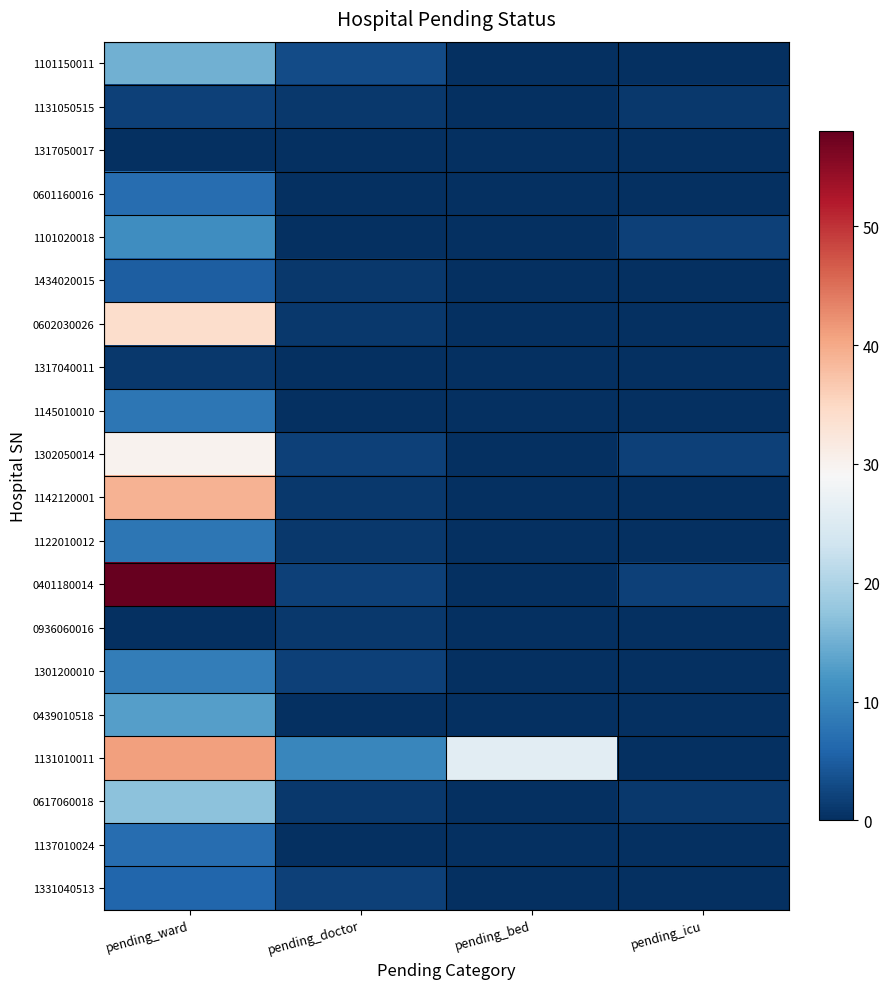

At how many categories does at least one series exceed 27?

1